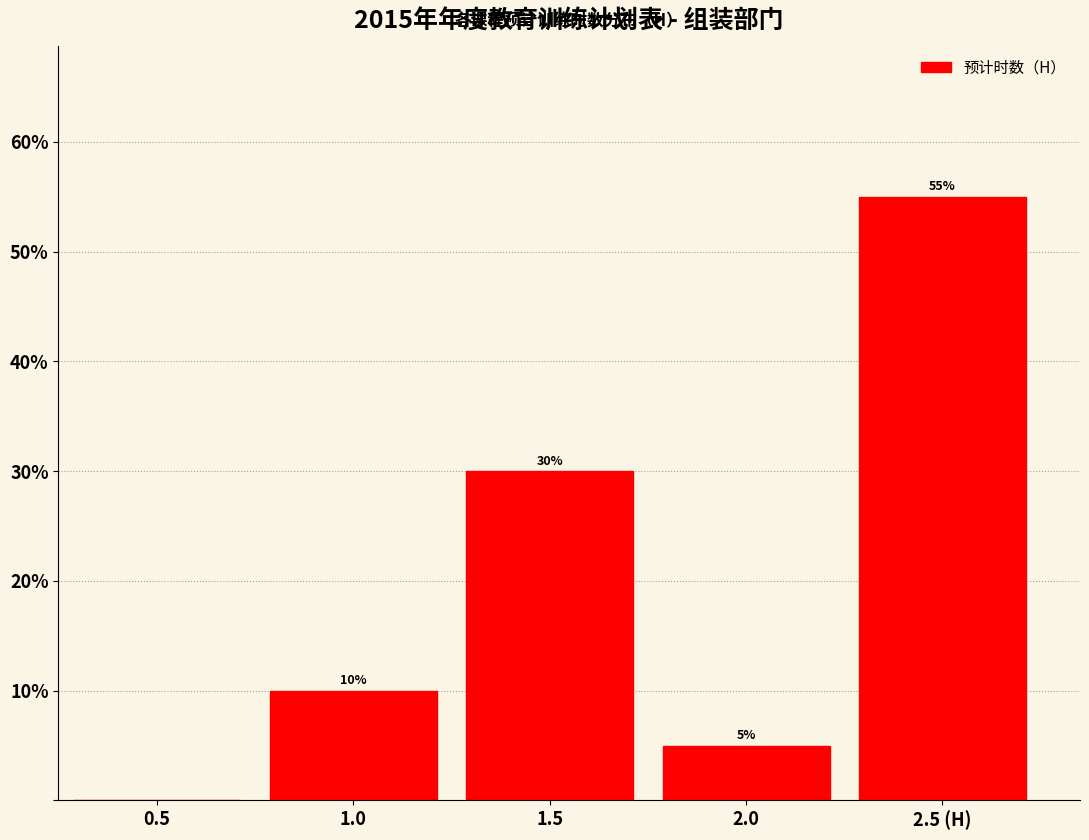

Reading right to left, transcribe all the data shown in this chart.

2.5 (H)=55.0	2.0=5.0	1.5=30.0	1.0=10.0	0.5=0.0